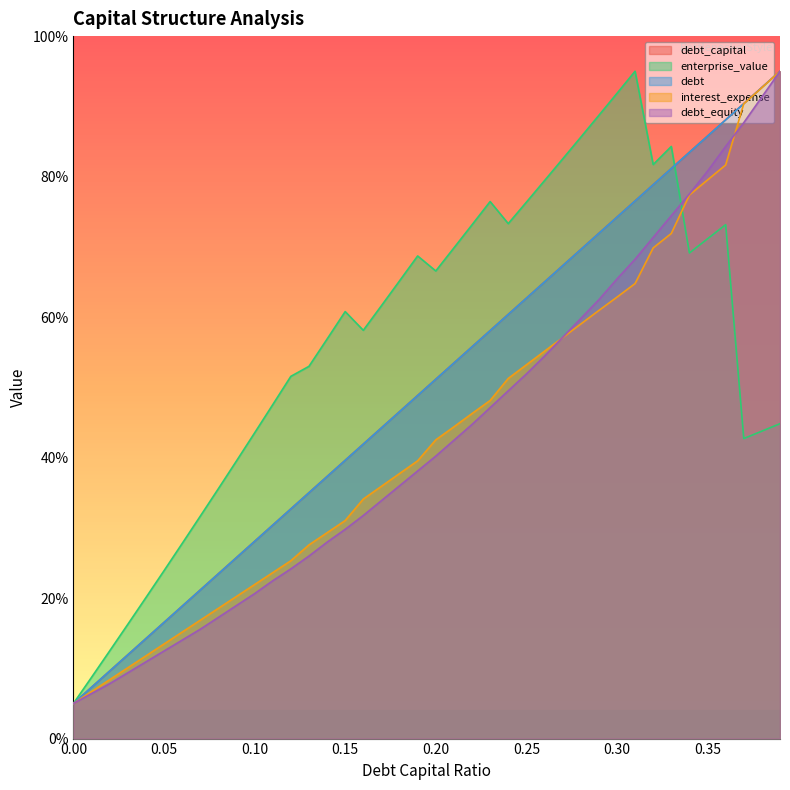

True or false: debt_equity and interest_expense cross at least once.

True